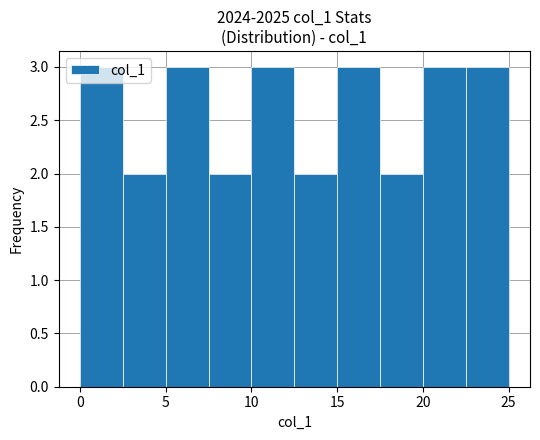

Reading left to right, transcribe this chart: for each bar, give the range it covers on the x-axis and its height. The values are not printed on the chart, so give them approximately, as read against the axis.

0.0 to 2.5: 3
2.5 to 5.0: 2
5.0 to 7.5: 3
7.5 to 10.0: 2
10.0 to 12.5: 3
12.5 to 15.0: 2
15.0 to 17.5: 3
17.5 to 20.0: 2
20.0 to 22.5: 3
22.5 to 25.0: 3